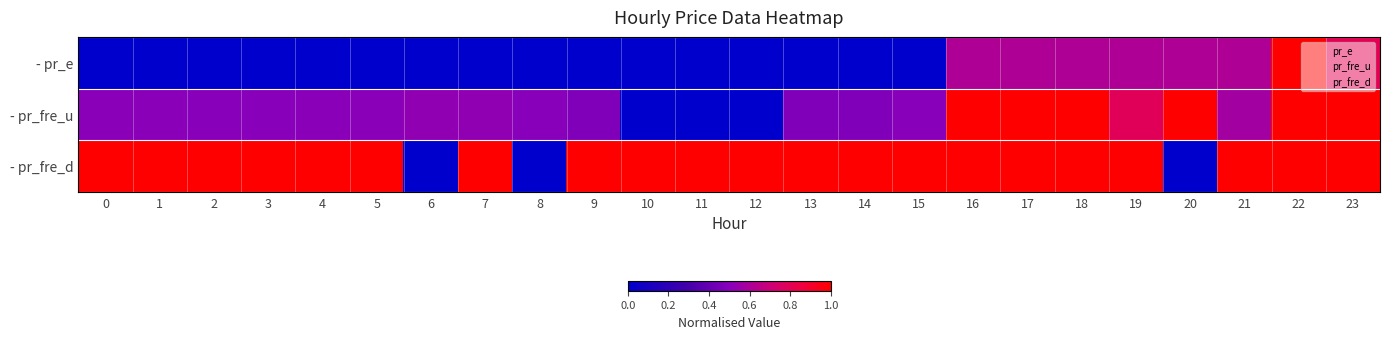

Which has a higher value, 19 or 6?

19